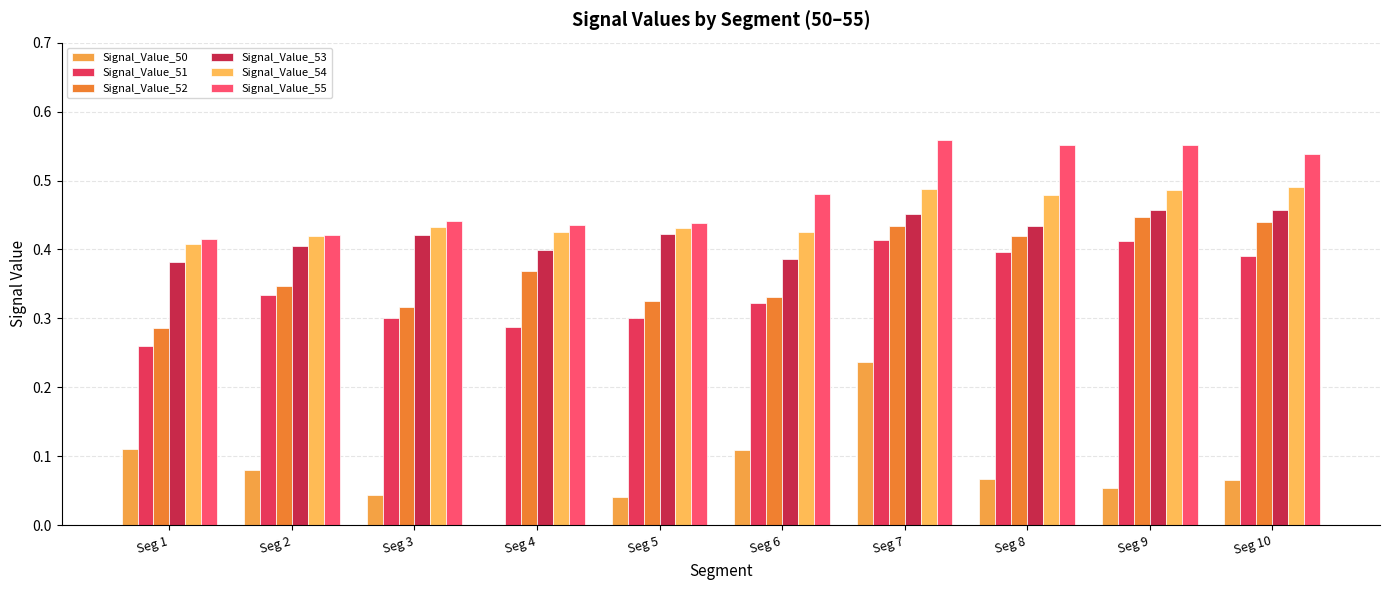

Rank the categories by Signal_Value_51 value from lowest to highest.

Seg 1, Seg 4, Seg 5, Seg 3, Seg 6, Seg 2, Seg 10, Seg 8, Seg 9, Seg 7